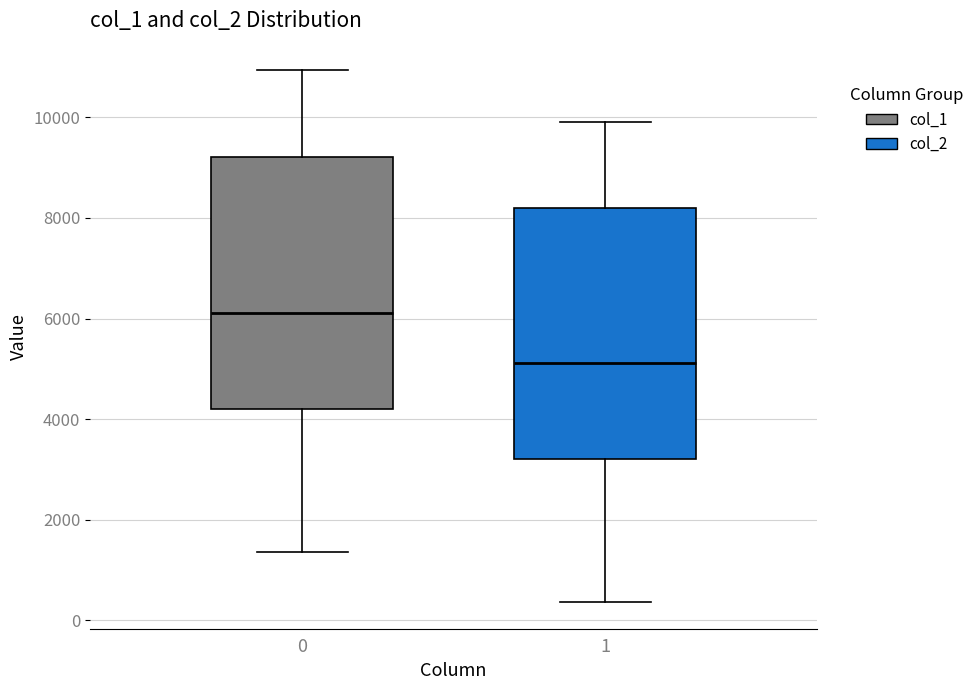

Reading left to right, read every box against the y-axis: the position of its median line, the range the box covers, and the ends of its whiskers. The values are not printed on the chart, so give them approximately, as read against the axis.

0: median 6200, box 4200 to 9200, whiskers 1400 to 11000
1: median 5200, box 3200 to 8200, whiskers 400 to 10000